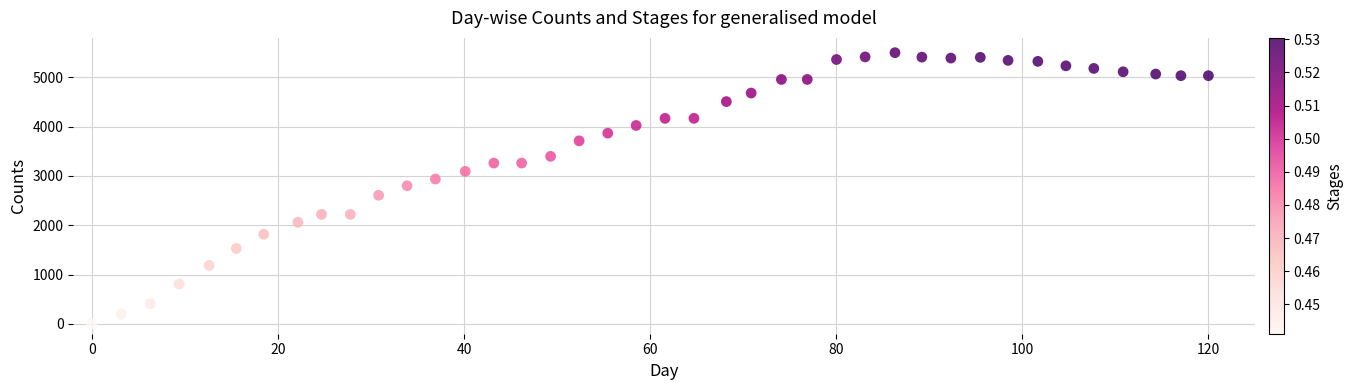

What is the range of X values (max minus min)?

120.0